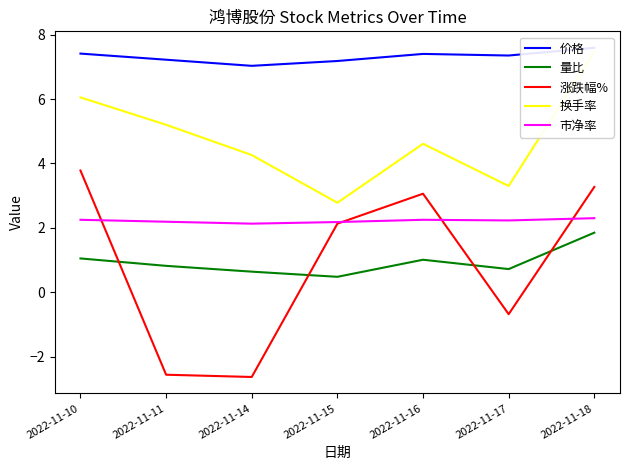

What is the sum of the 涨跌幅% values at 2022-11-15 and 2022-11-10?

5.9